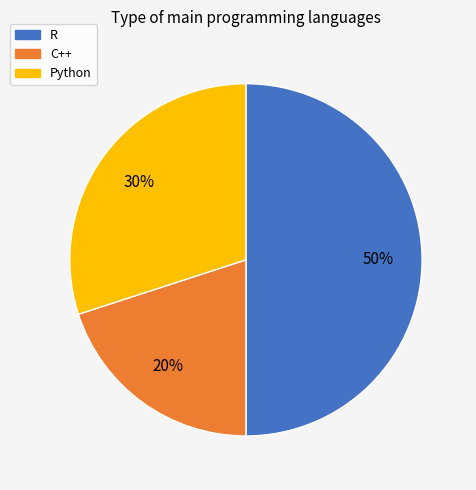

To the nearest percent, what is the difference between the Python and R slice percentages?

20%